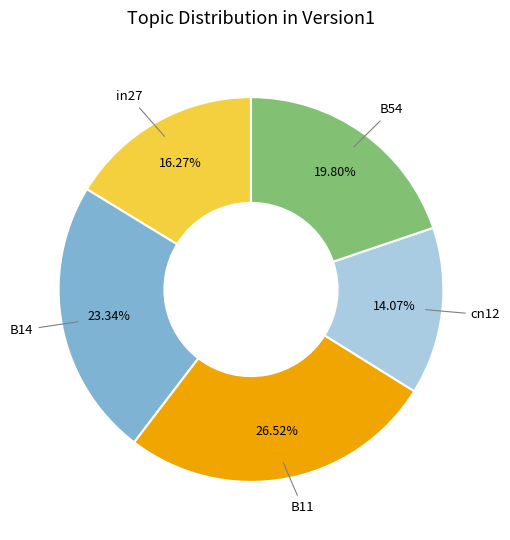

Does any single category account for the majority?

No